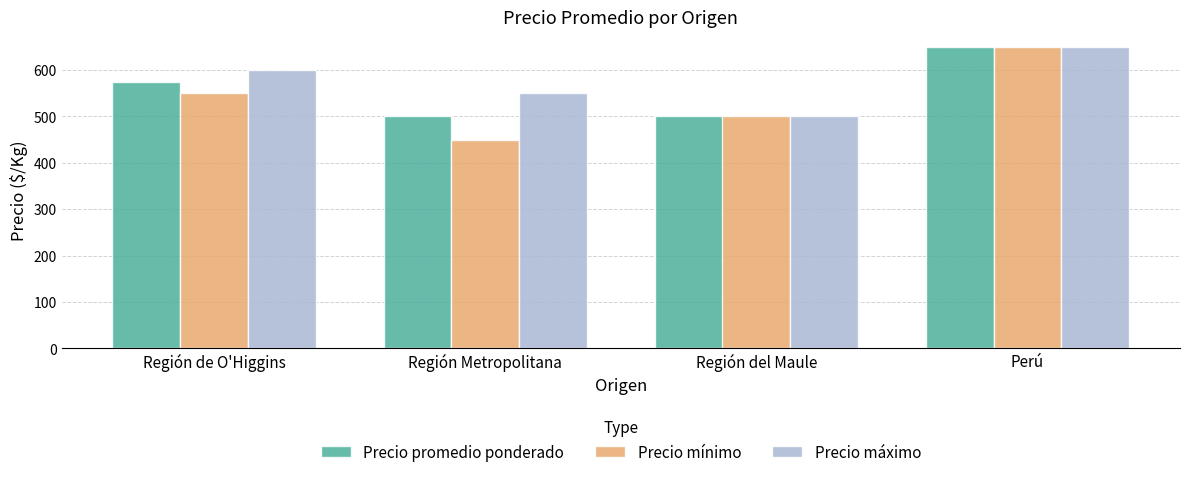

Reading left to right, list all the values displayed in this chart.

Precio promedio ponderado: Región de O'Higgins=575	Región Metropolitana=500	Región del Maule=500	Perú=650
Precio mínimo: Región de O'Higgins=550	Región Metropolitana=450	Región del Maule=500	Perú=650
Precio máximo: Región de O'Higgins=600	Región Metropolitana=550	Región del Maule=500	Perú=650